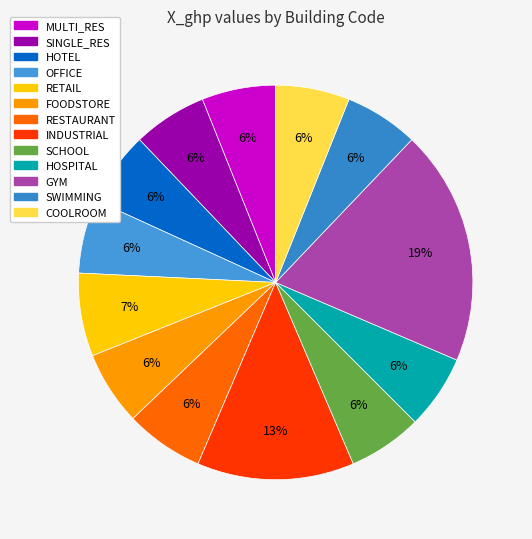

To the nearest percent, what is the average slice percentage?

8%